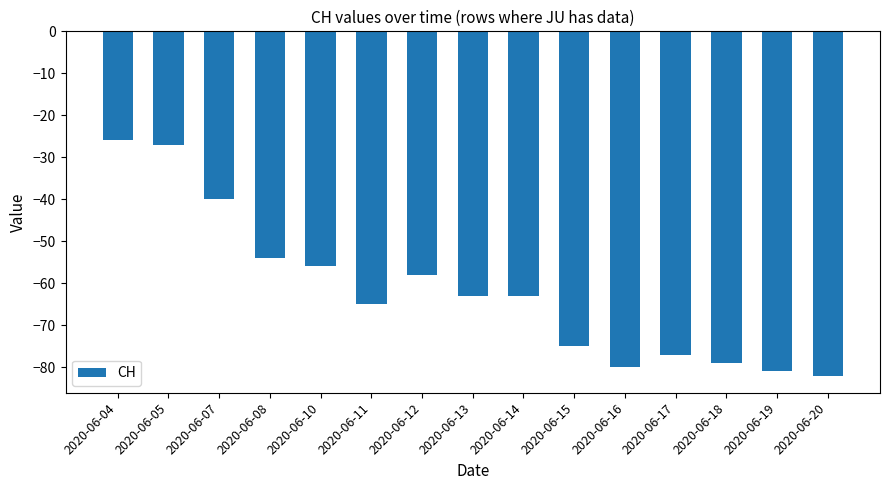

What is the change in value from 2020-06-15 to 2020-06-18?

-4